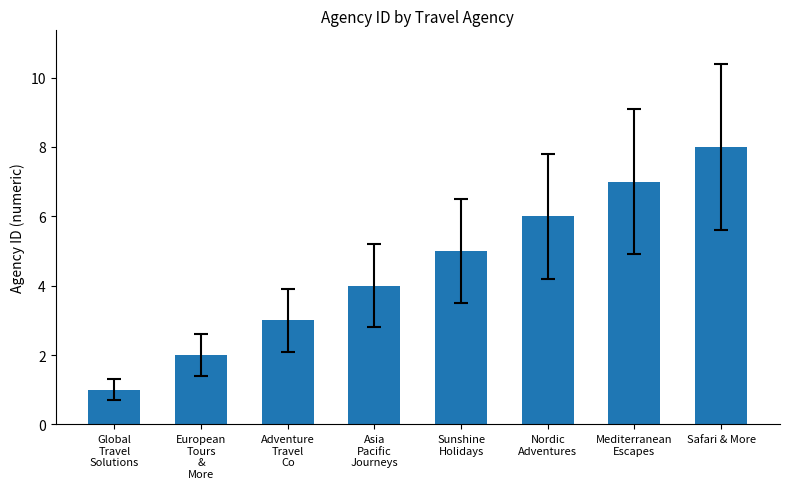

How many data points does each series have?

8